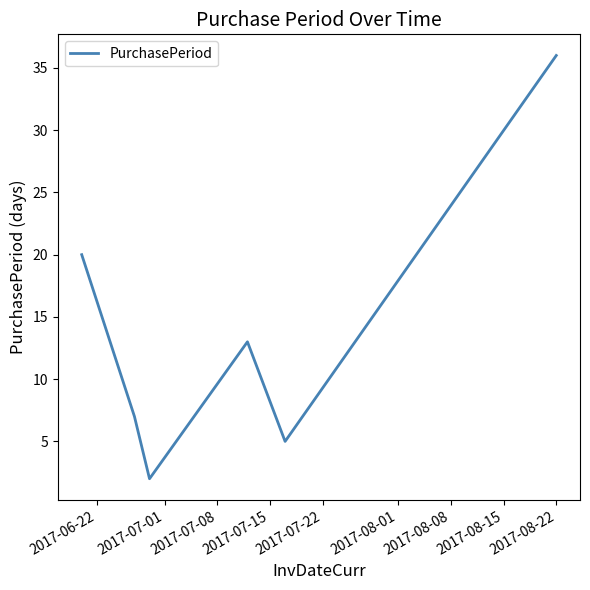

What is the sum of all values?

83